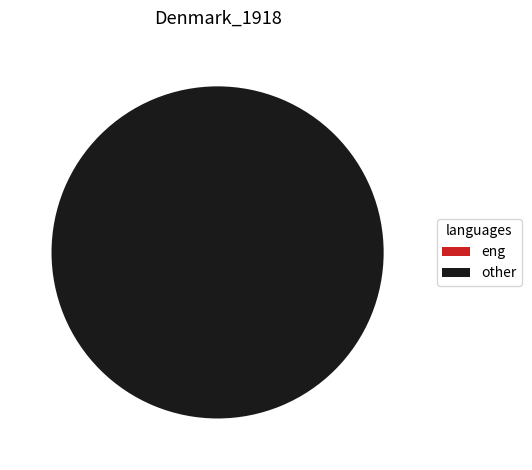

What is the majority slice?

1492043790